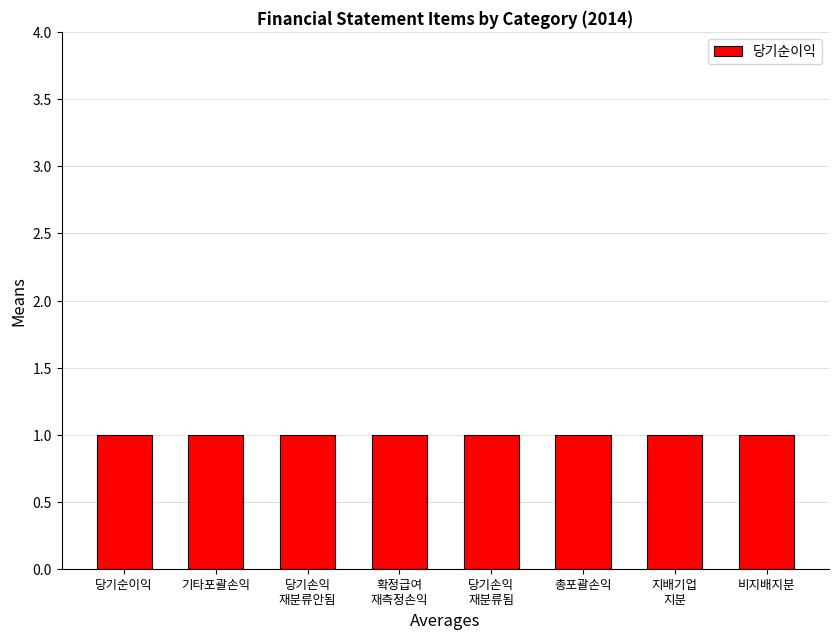

Which series has the widest spread of values?

당기순이익